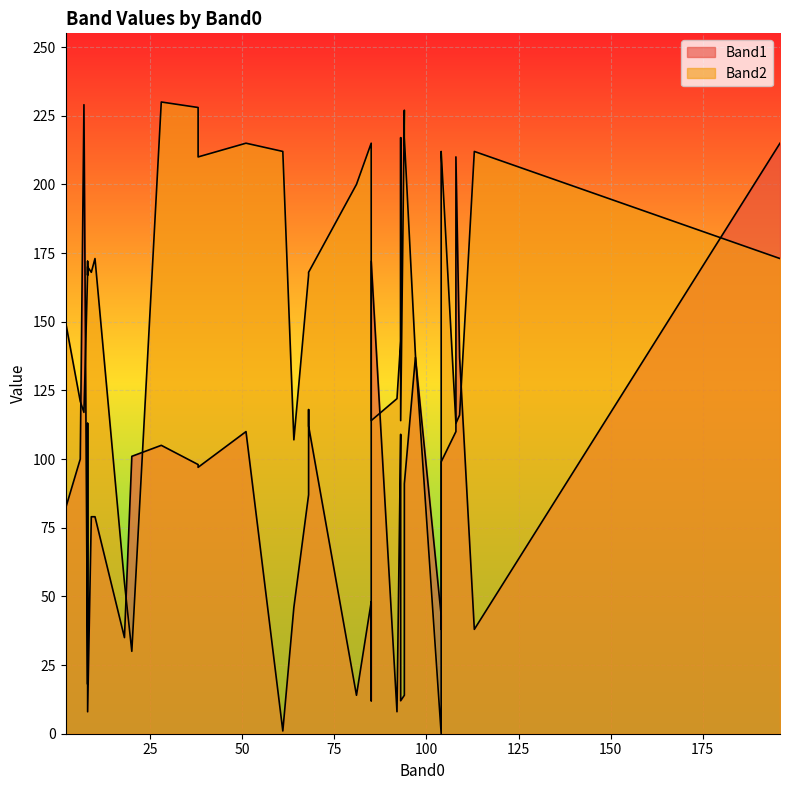

How many data points in Band1 are above 91?

19